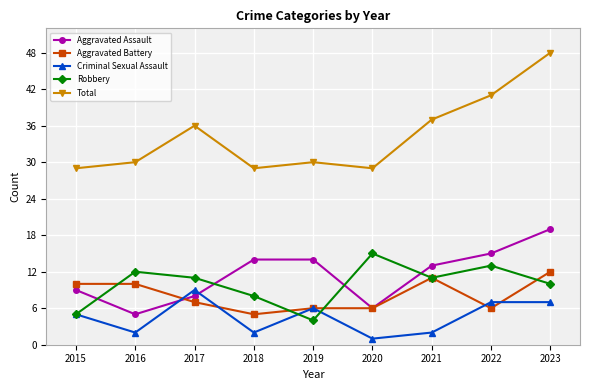

Does the chart have visible grid lines?

Yes